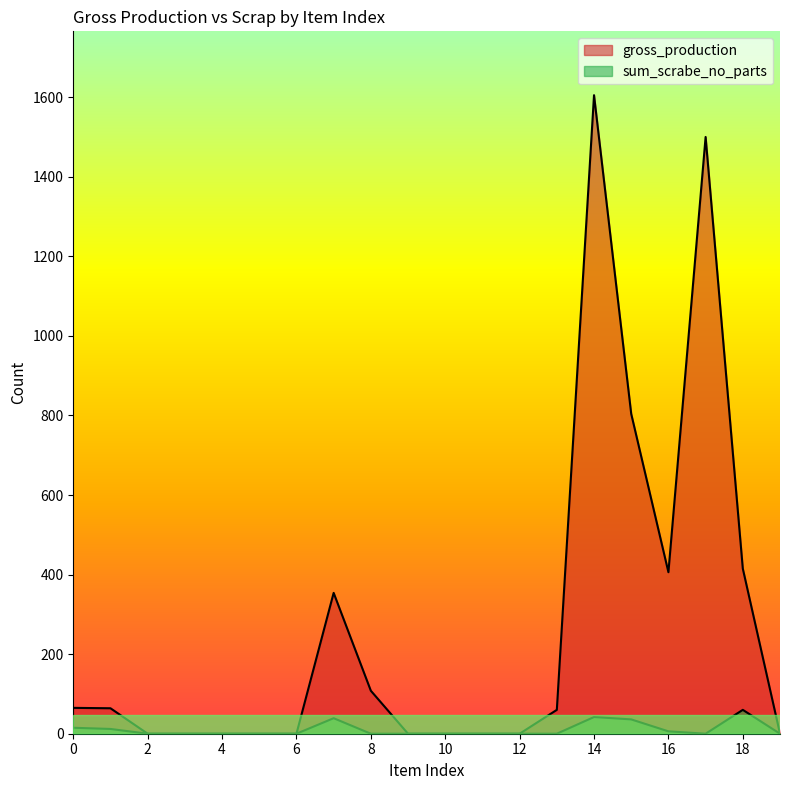

Count the number of data series in this chart.

2